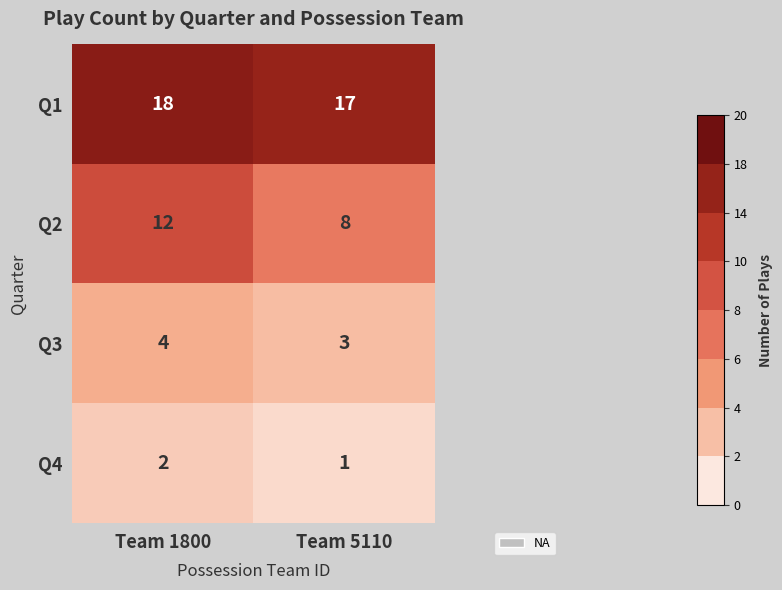

Count the number of data series in this chart.

4